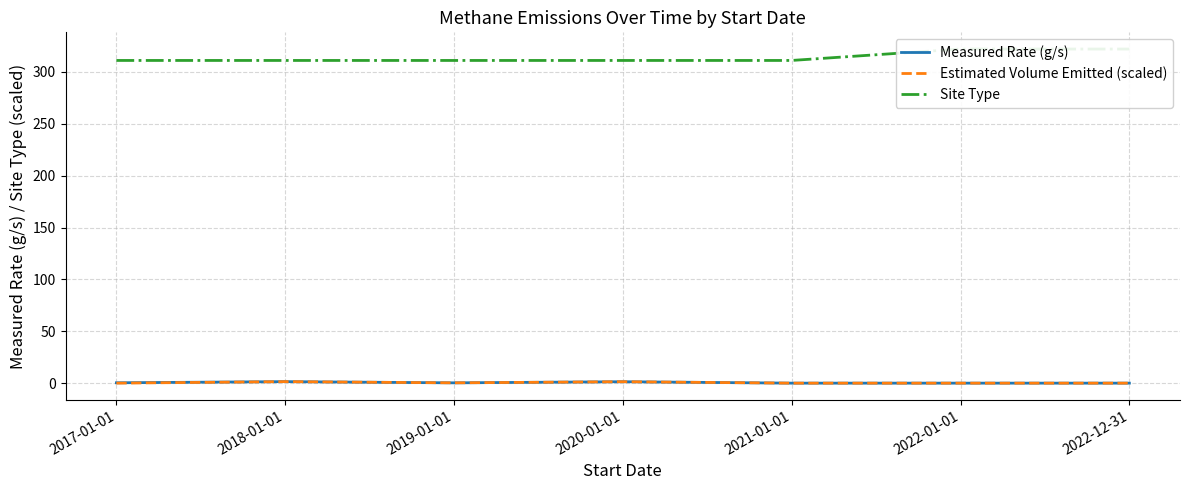

True or false: Measured Rate (g/s) and Site Type cross at least once.

False